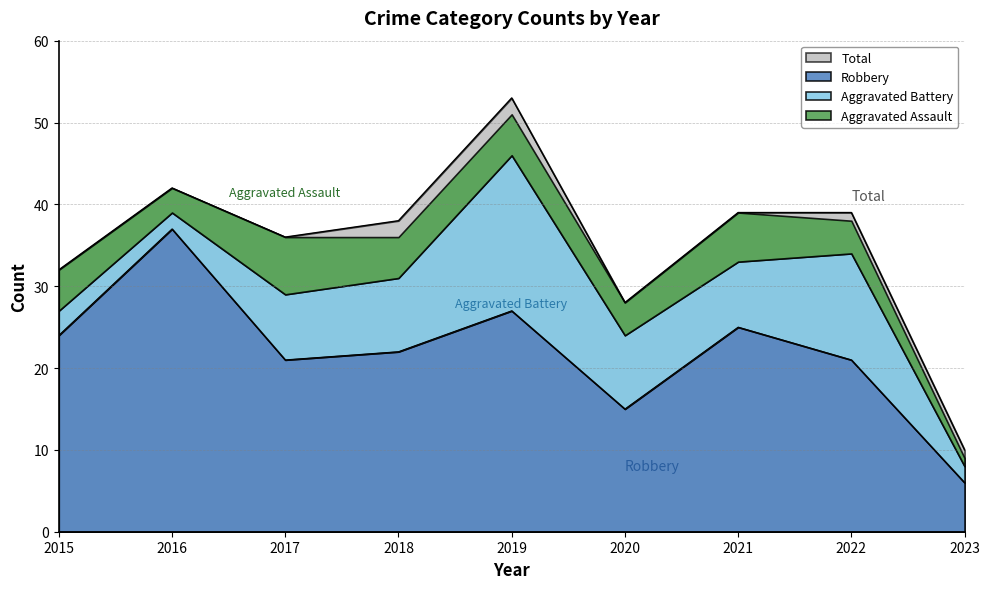

Where is the first local maximum for Total?

2016